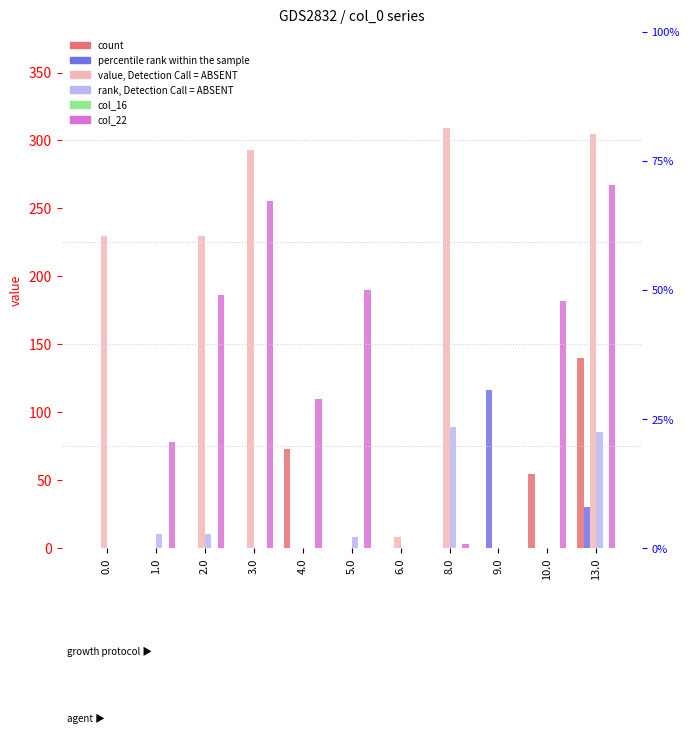

Does the chart contain stacked bars?

No